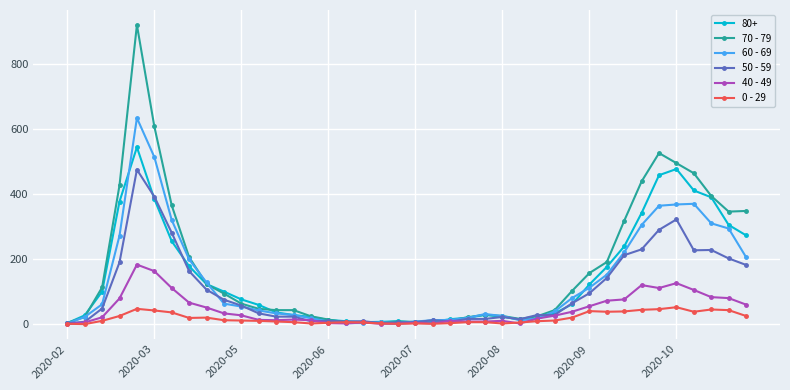

Which series has the largest range (max minus min)?

70 - 79